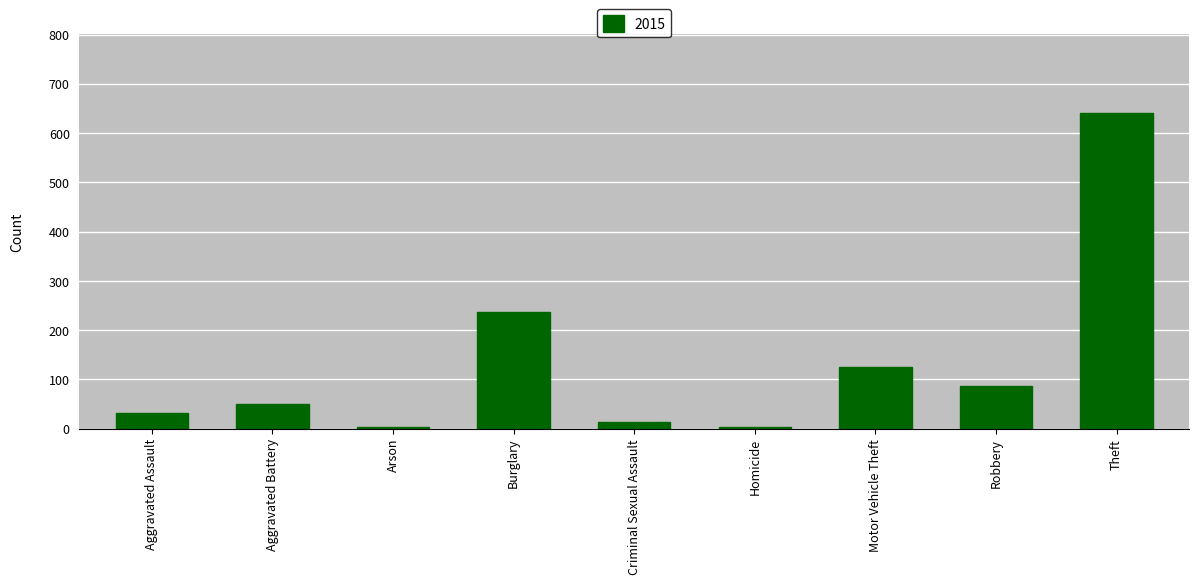

What position from the left is Homicide?

6